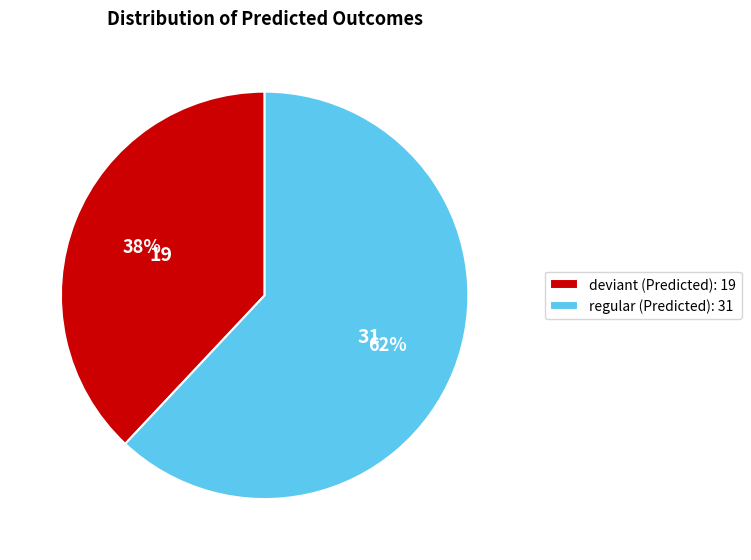

What percentage is the regular (Predicted): 31 slice, to the nearest percent?

62%